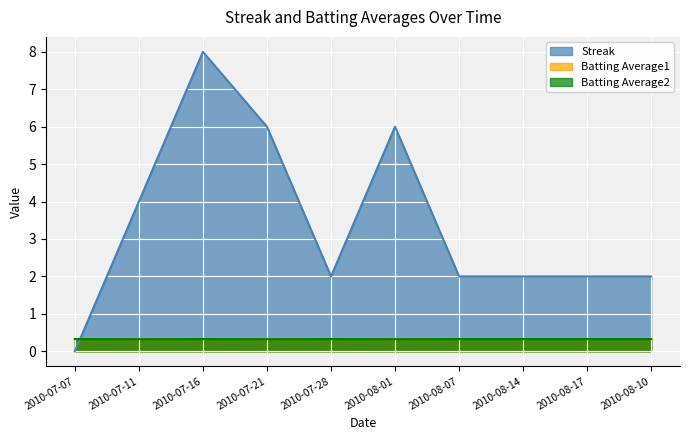

At how many categories does at least one series exceed 1?

9